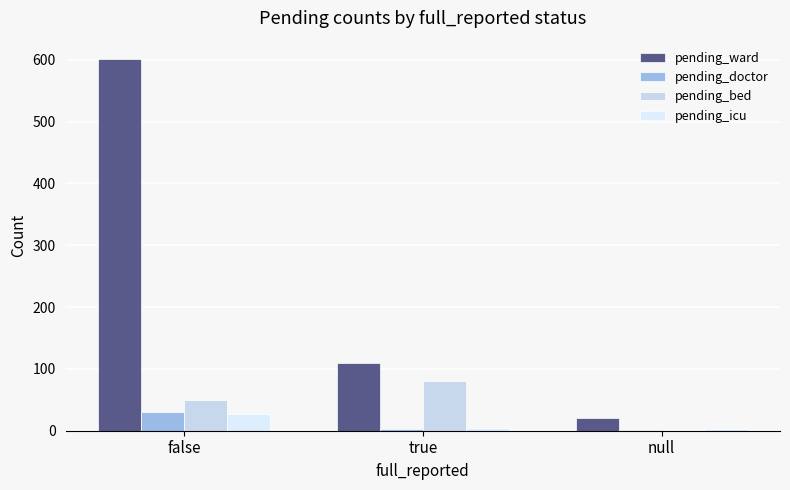

At which label does pending_doctor first exceed 2?

false